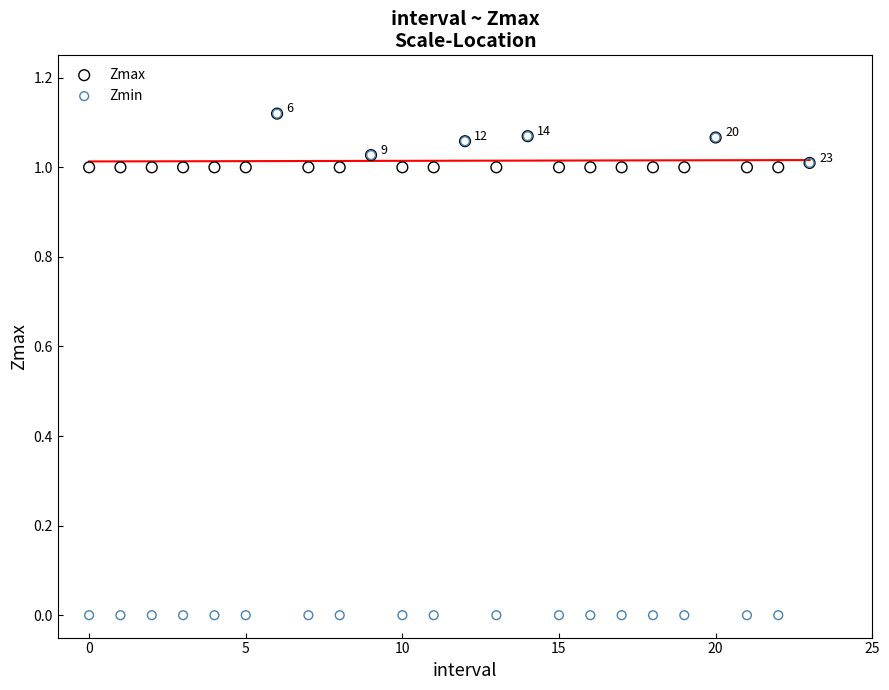

Which series contains the lowest Y value?

Zmin